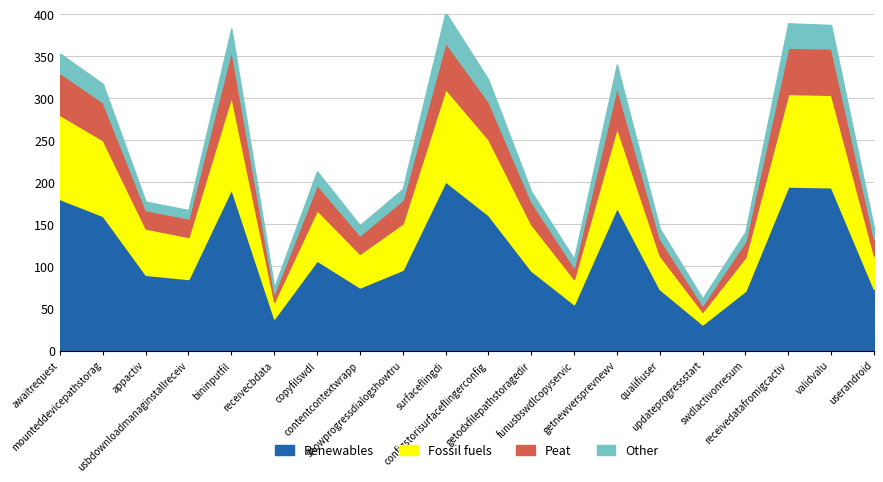

Between funusbswdlcopyservic and updateprogressstart, which series saw the biggest shift?

Renewables